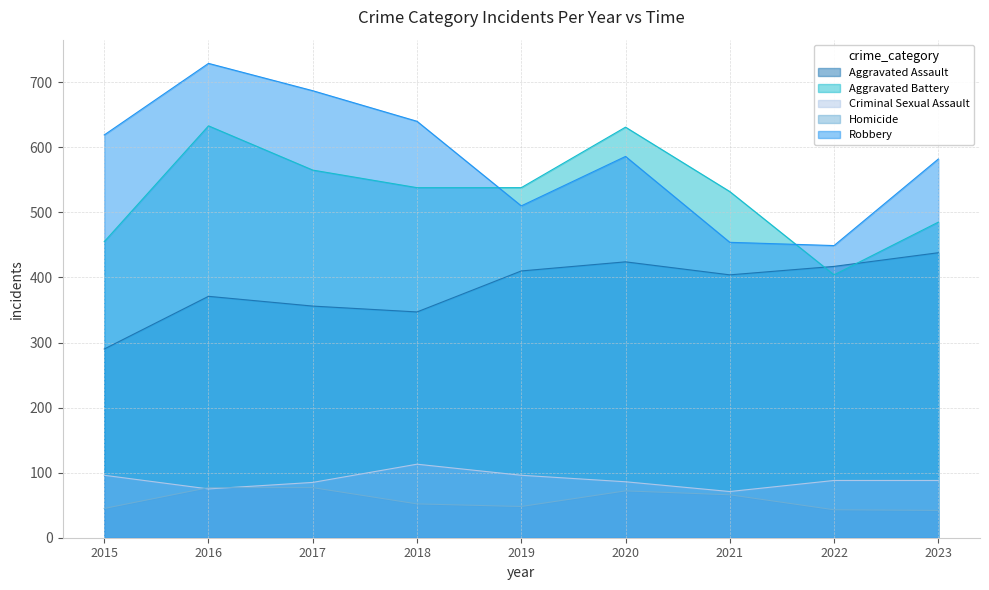

What are all the series names shown in the legend?

Aggravated Assault, Aggravated Battery, Criminal Sexual Assault, Homicide, Robbery